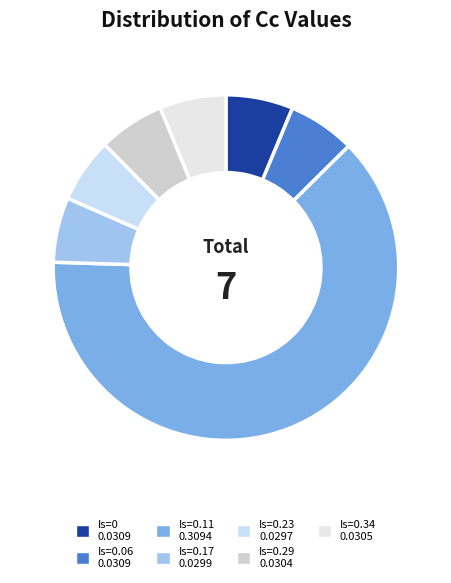

To the nearest percent, what is the average slice percentage?

14%